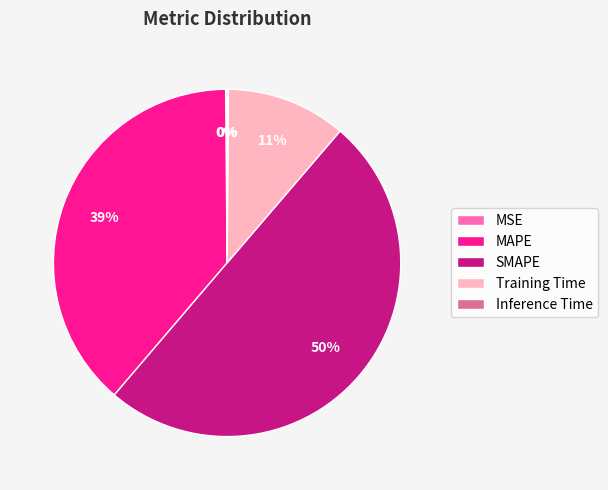

Between Training Time and SMAPE, which is larger?

SMAPE